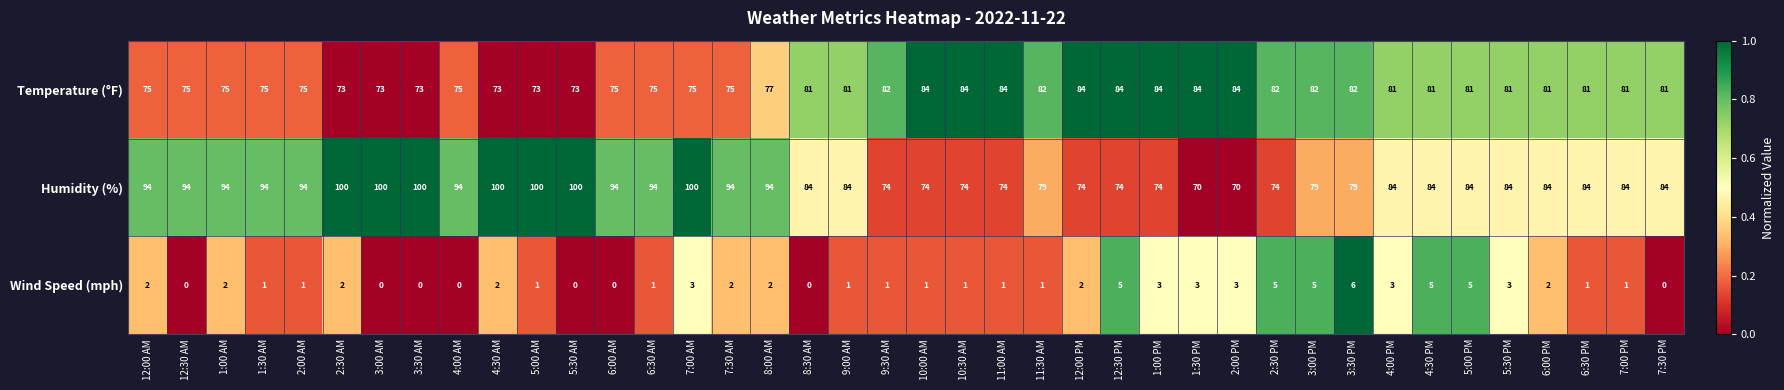

What is the difference between the Temperature (°F) values at 4:30 PM and 8:00 AM?

4